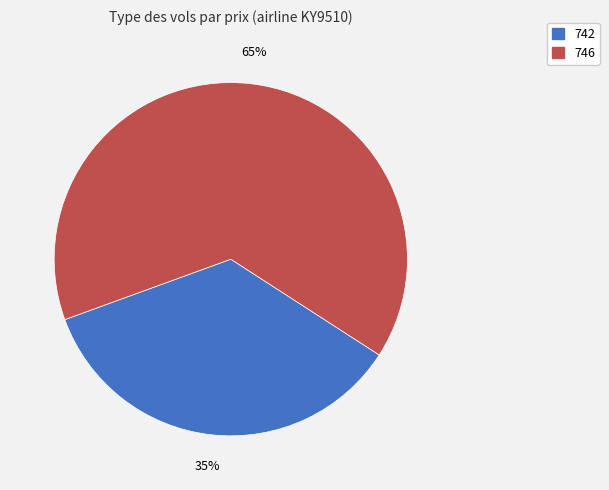

True or false: 746 accounts for 53% of the total.

False